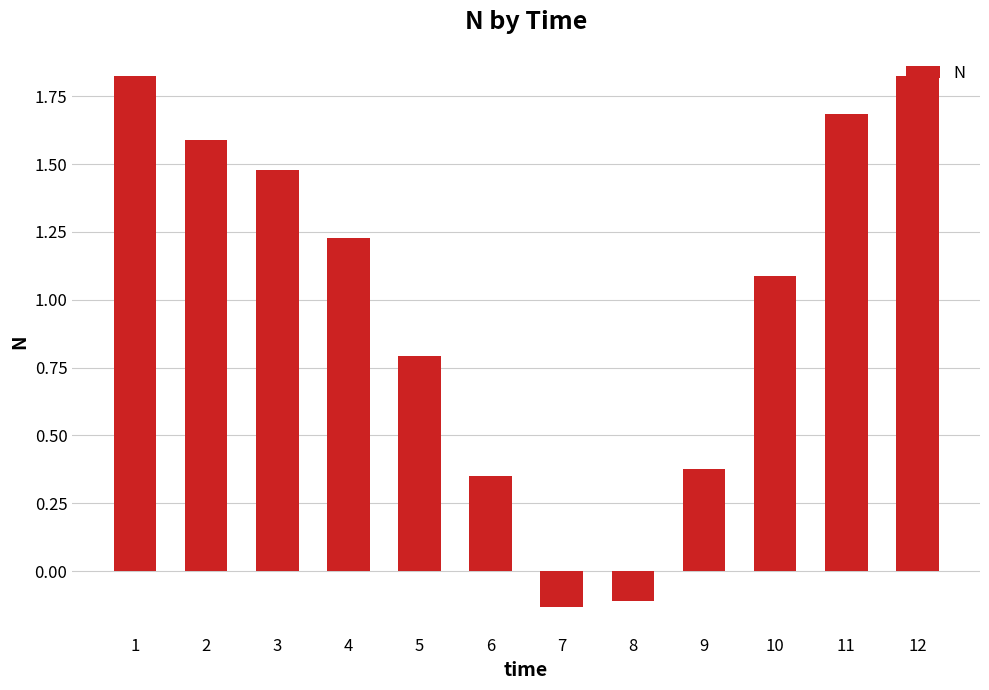

The value at 9 is 0.6. True or false?

False